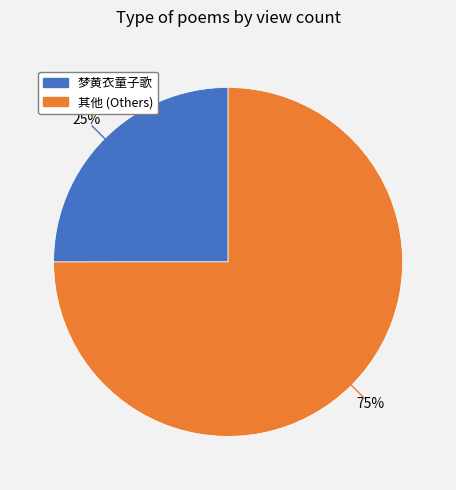

Is there any slice that represents more than half of the pie?

Yes